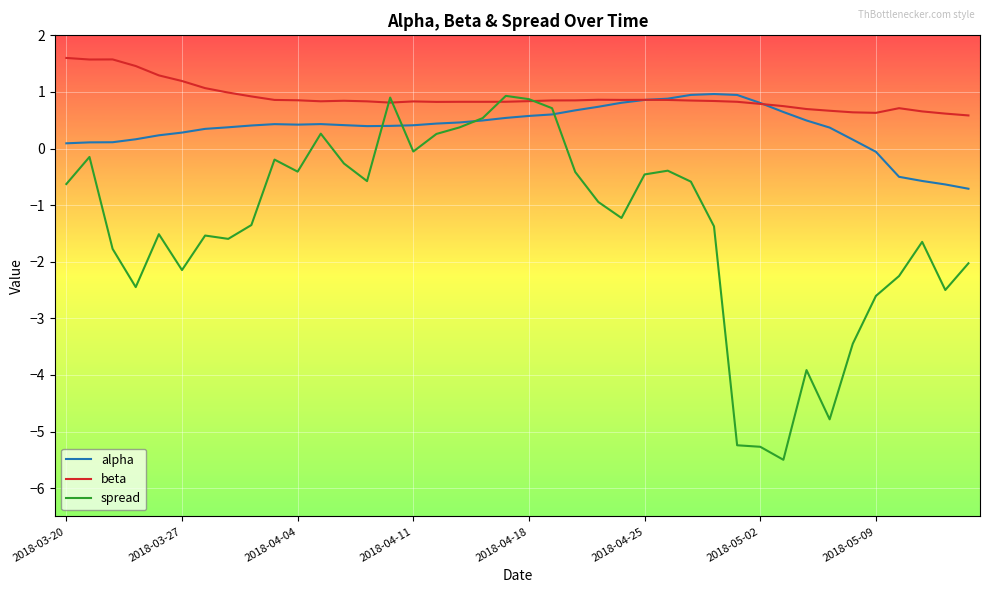

Which series ends up on top after the final intersection of alpha and spread?

alpha